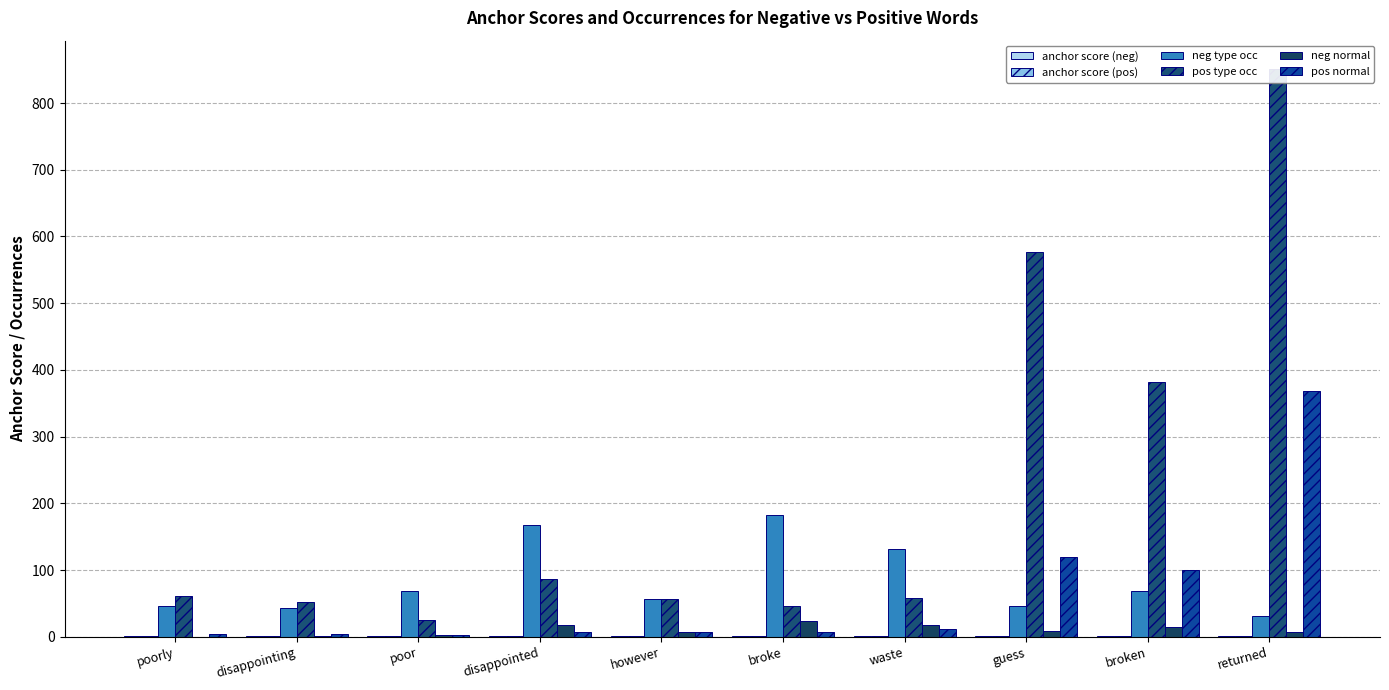

Read the anchor score (pos) value at poorly.

0.9